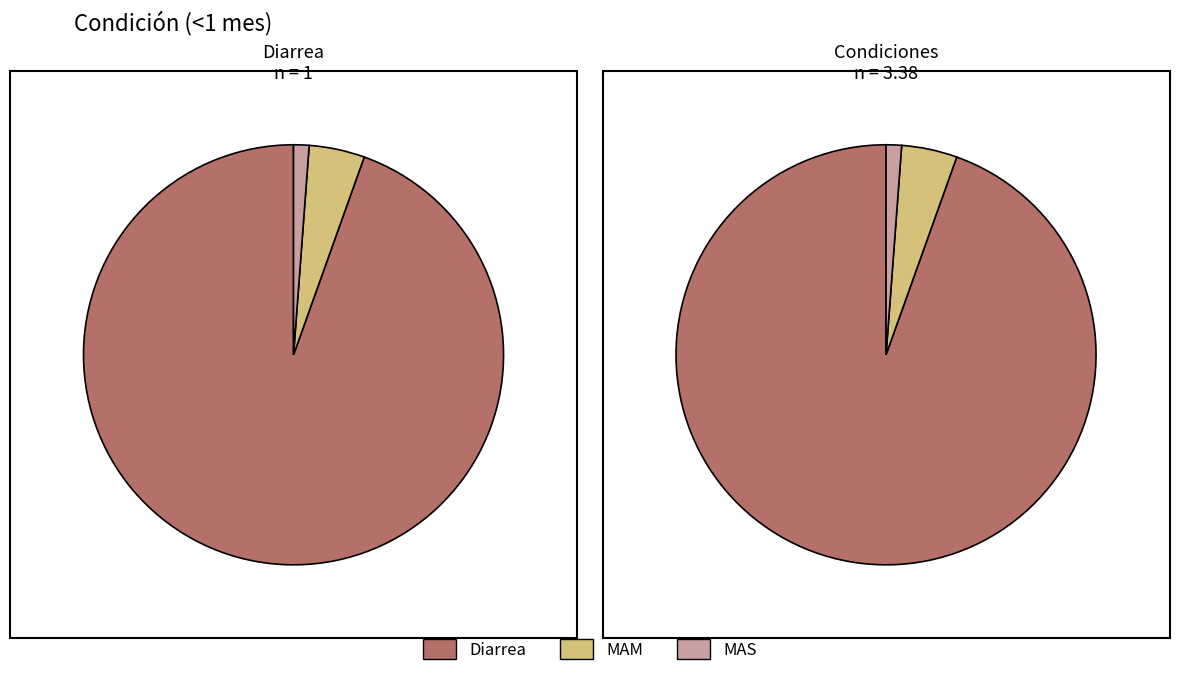

To the nearest percent, what percentage of the pie is MAM?

4%